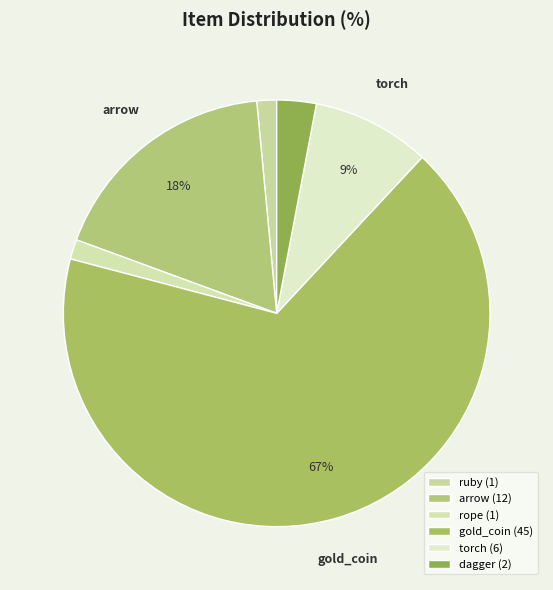

What is the change in value from rope to torch?

+5